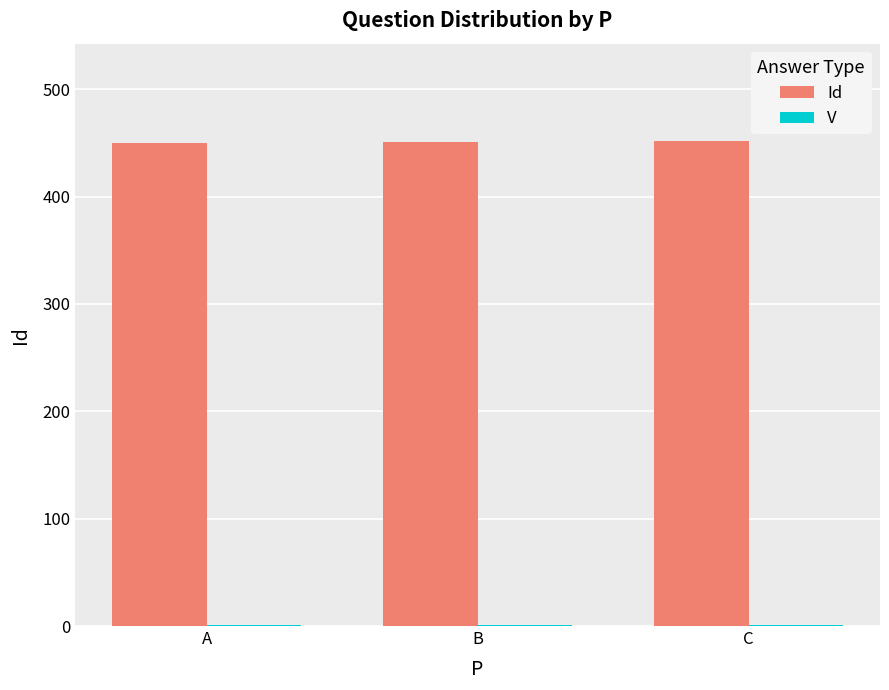

Are the bars horizontal?

No